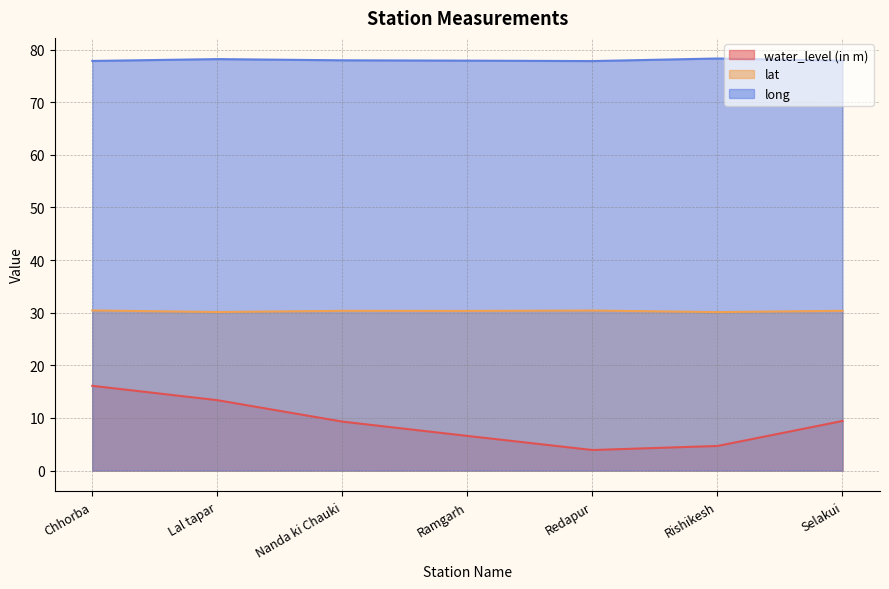

Where is water_level (in m) nearest to the value 10?

Selakui